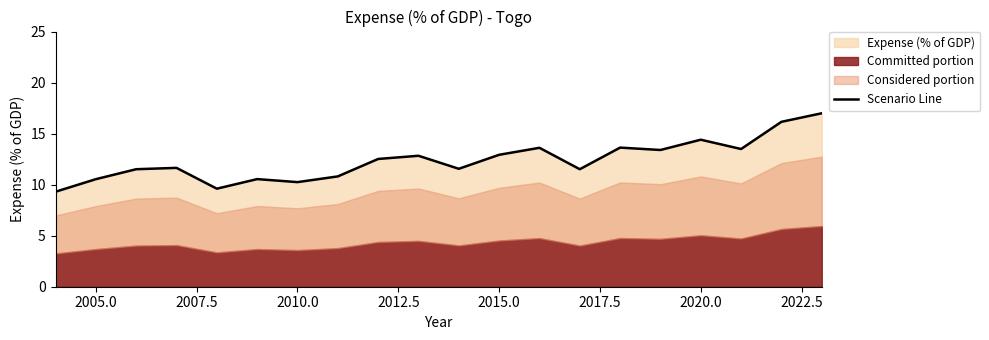

Reading left to right, list all the values displayed in this chart.

9.3	10.5	11.5	11.6	9.6	10.5	10.2	10.8	12.5	12.8	11.6	12.9	13.6	11.5	13.6	13.4	14.4	13.5	16.2	17.0